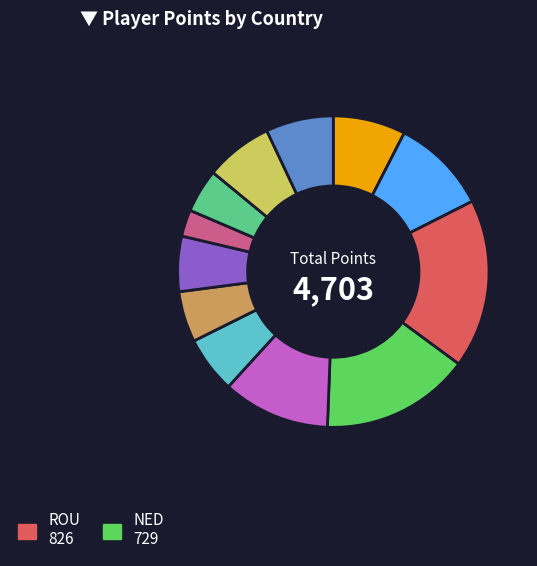

Is there any slice that represents more than half of the pie?

No